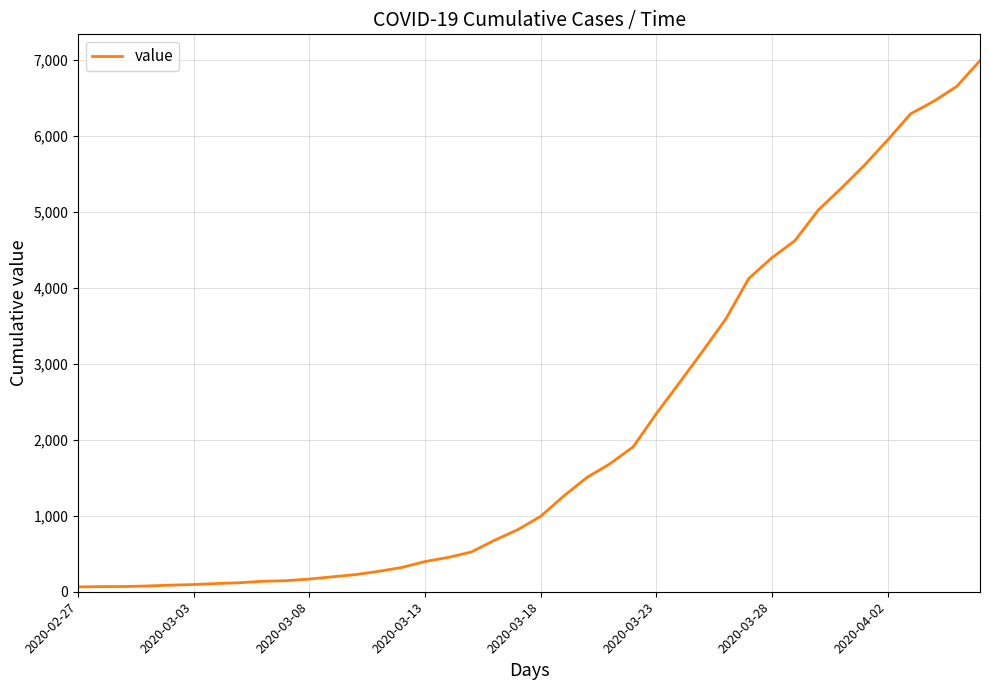

What is the difference between the maximum and minimum values?

6931